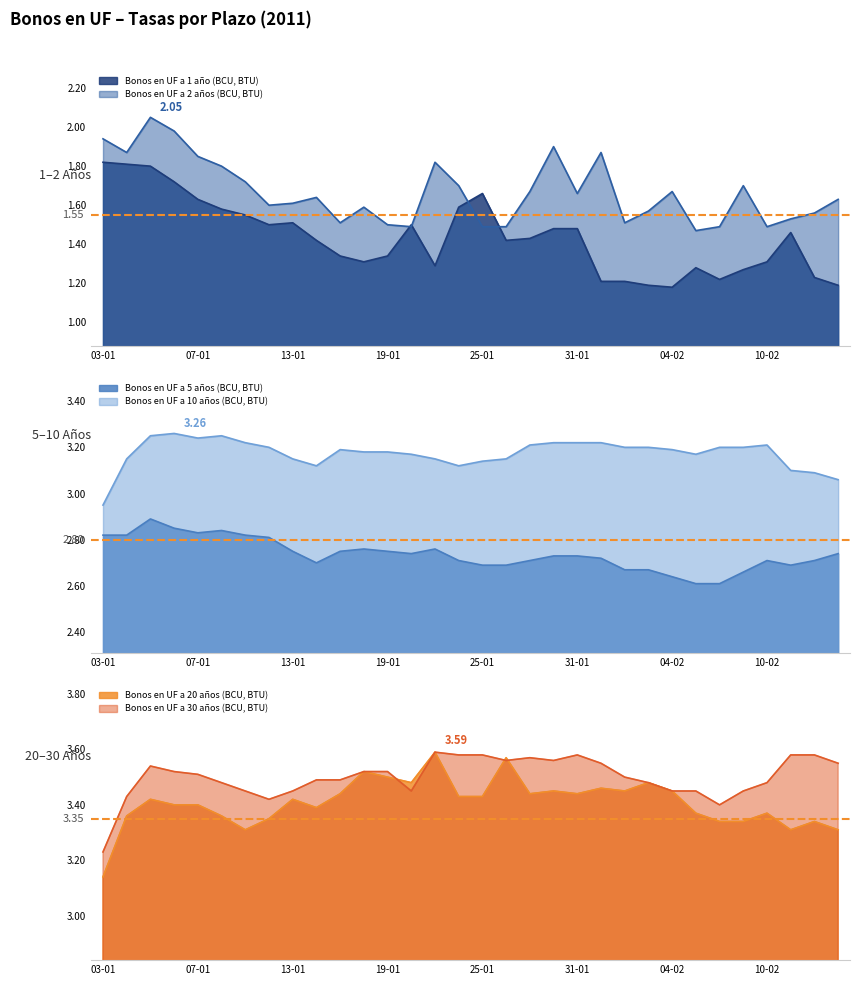

What are all the series names shown in the legend?

Bonos en UF a 1 año (BCU, BTU), Bonos en UF a 2 años (BCU, BTU), Bonos en UF a 5 años (BCU, BTU), Bonos en UF a 10 años (BCU, BTU), Bonos en UF a 20 años (BCU, BTU), Bonos en UF a 30 años (BCU, BTU)